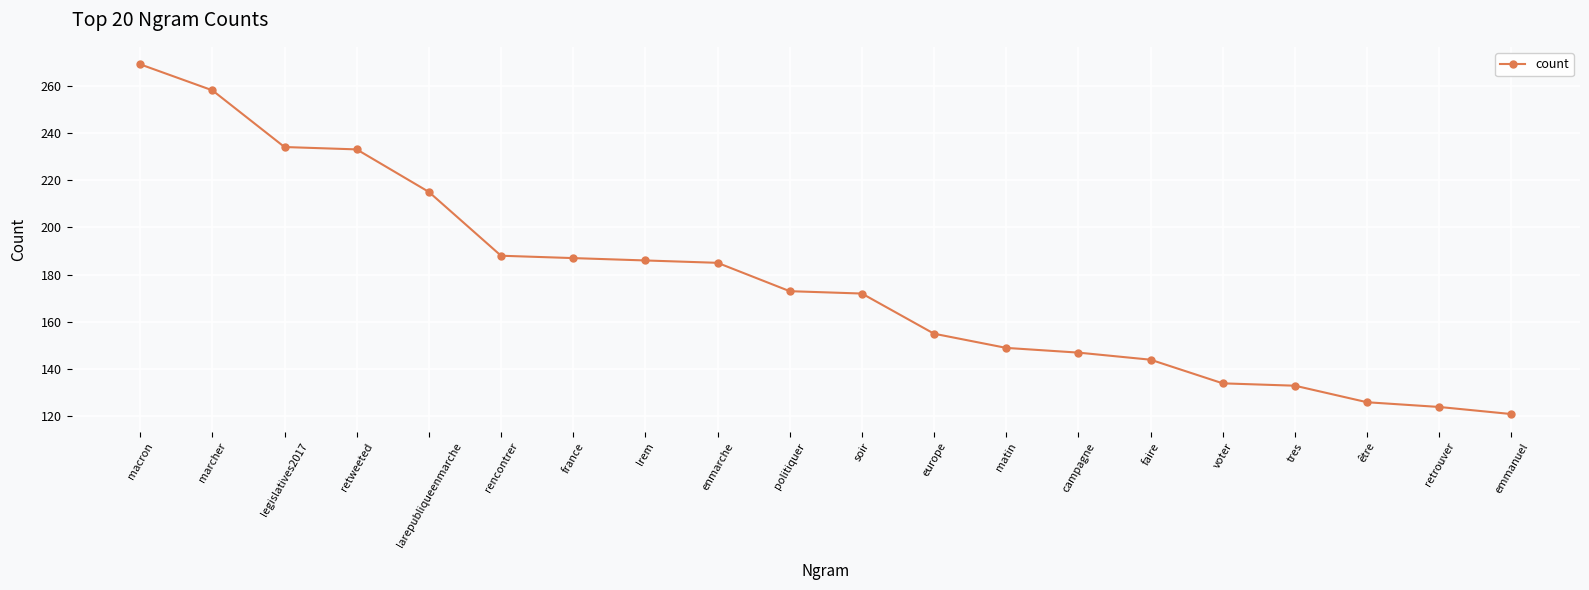

Reading left to right, extract all data points from this chart.

269	258	234	233	215	188	187	186	185	173	172	155	149	147	144	134	133	126	124	121